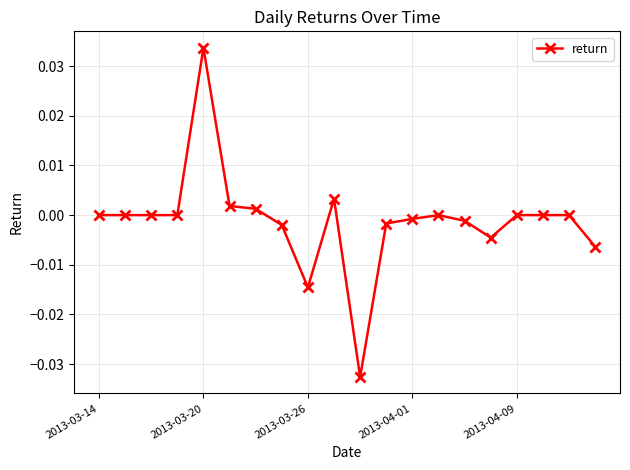

True or false: there are more than 1 points higher than both neighbors.

True